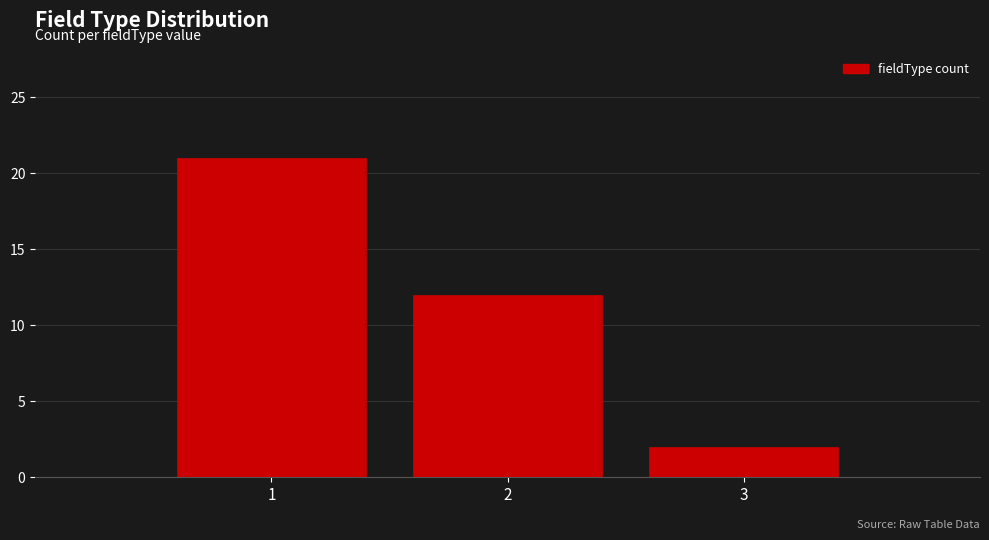

Reading left to right, transcribe all the data shown in this chart.

21	12	2